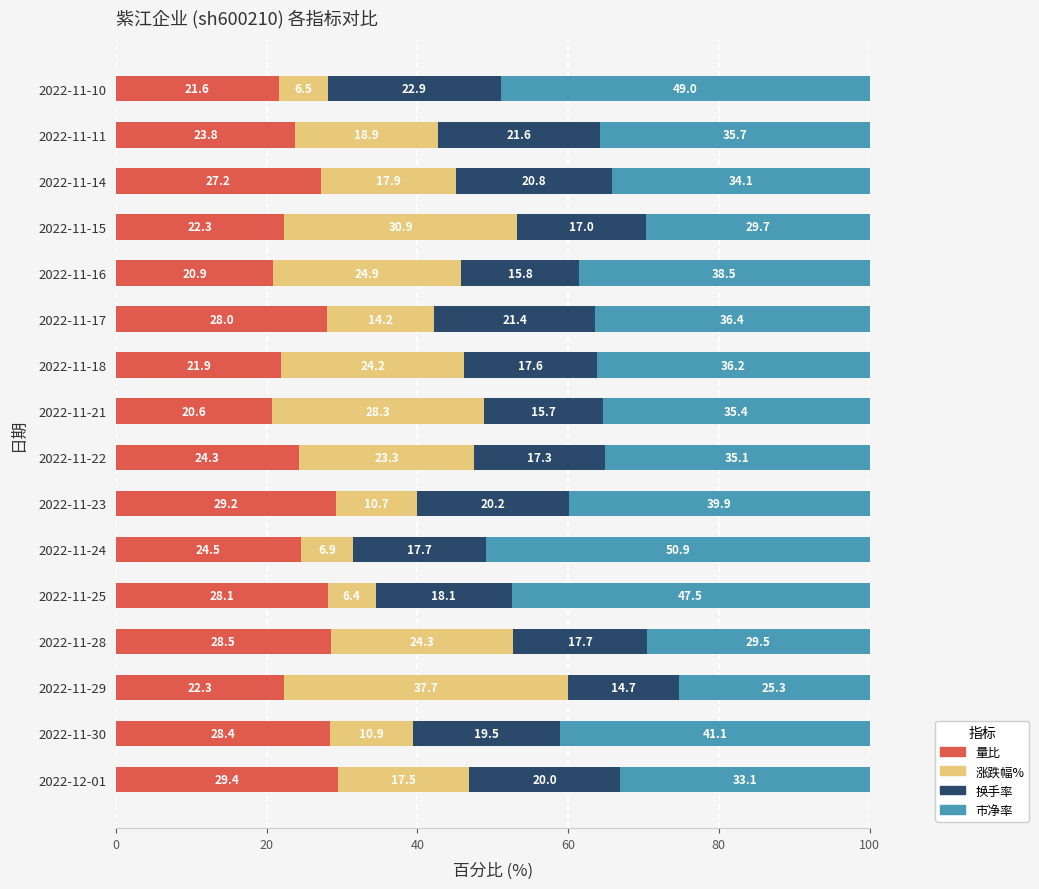

True or false: 量比 has a value of 22.3 at 2022-11-15.

True